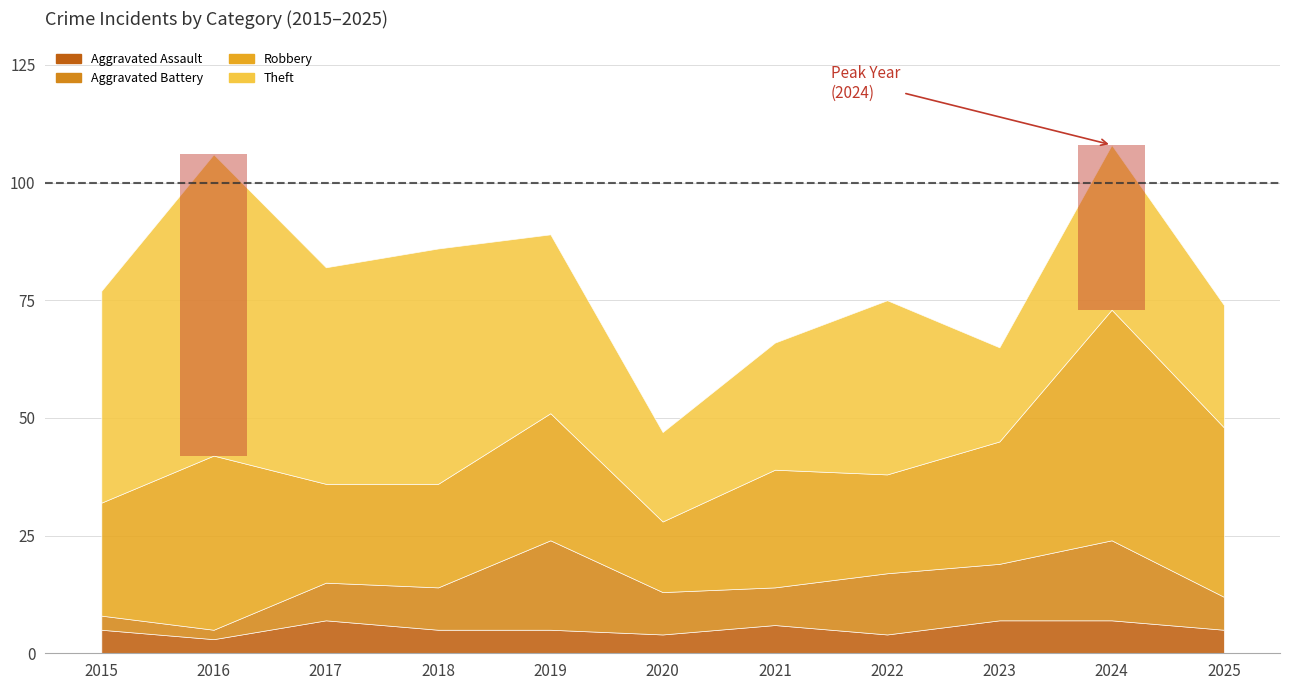

What is the difference between the highest and lowest values at 2019?

33